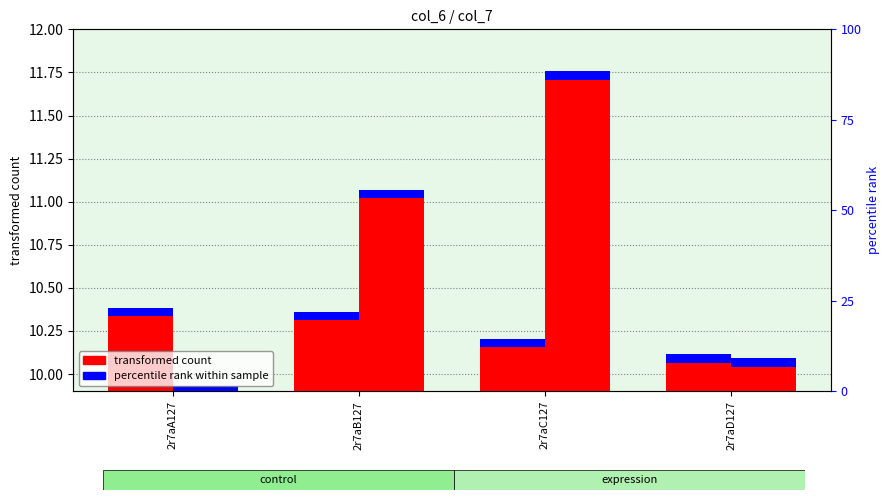

What is the approximate value of col_7 at 2r7aB127?

11.1